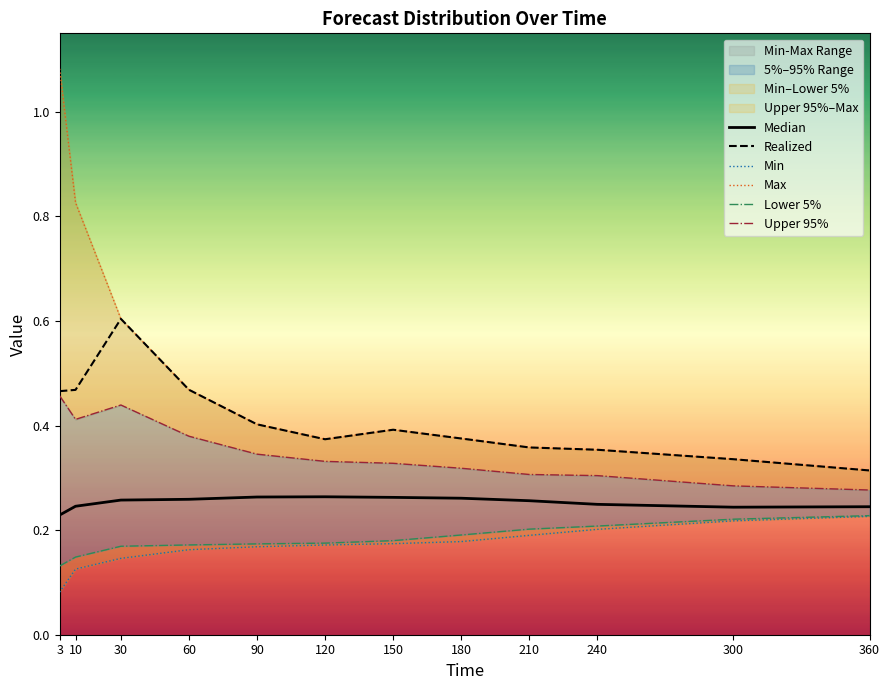

What is the maximum value shown in the chart?

1.1